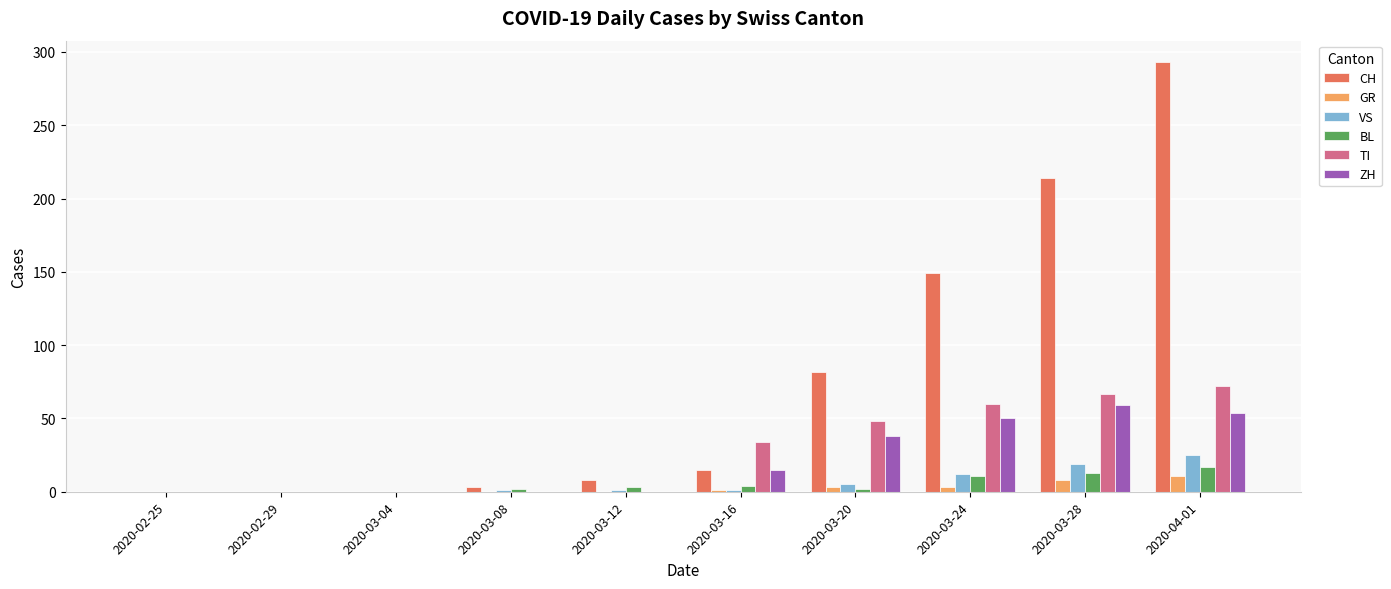

At which category is the sum across all series the highest?

2020-04-01